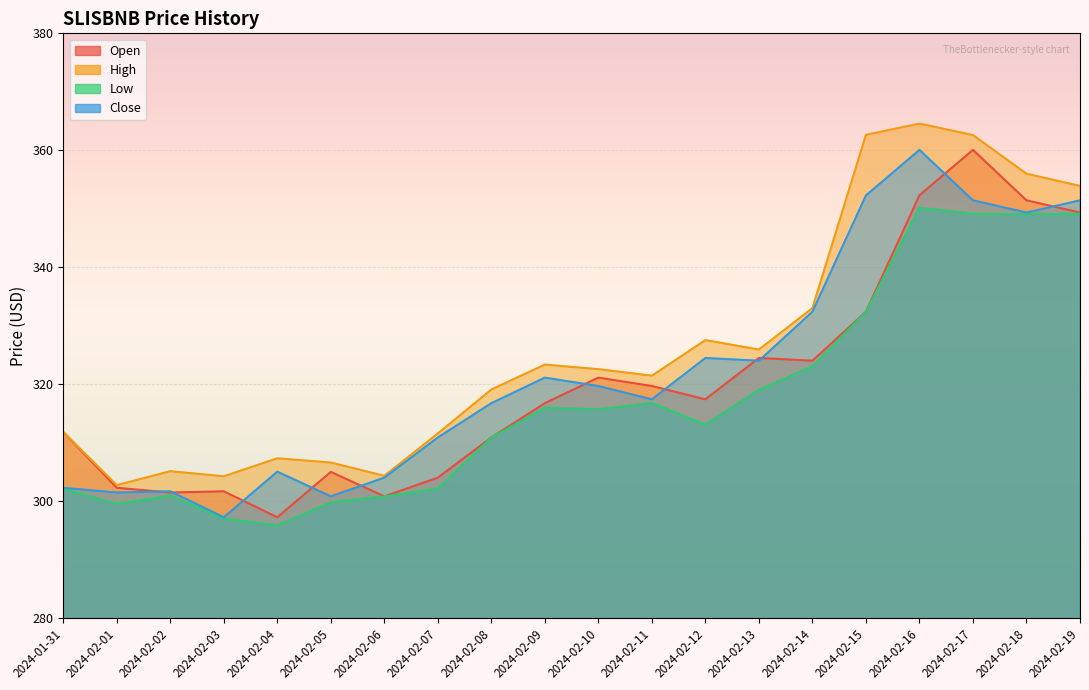

What is the spread (max minus min) of values at 2024-02-15?

30.2